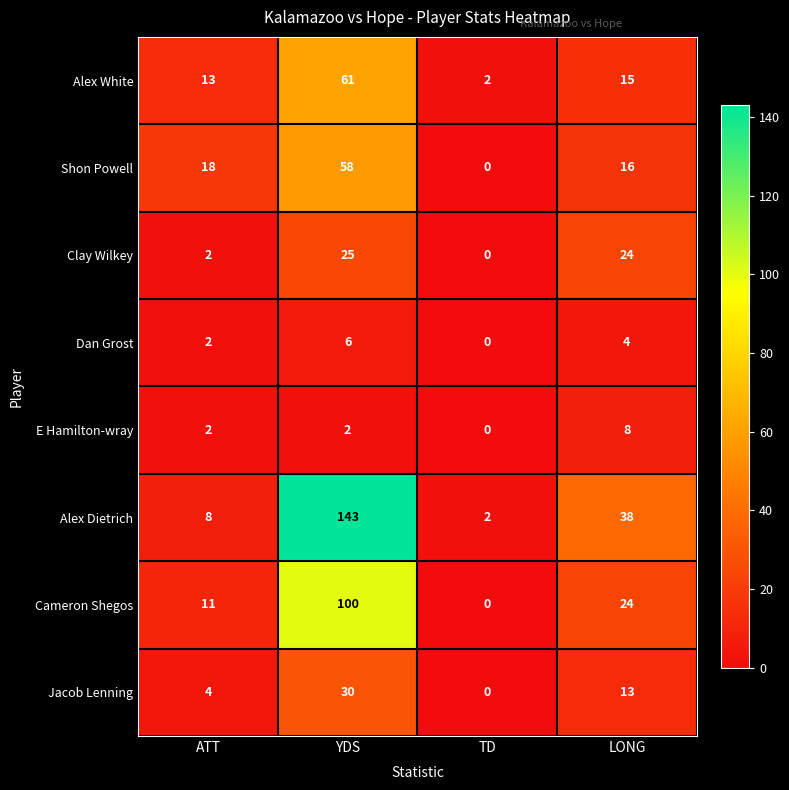

Where does the Clay Wilkey series first go above 24?

YDS